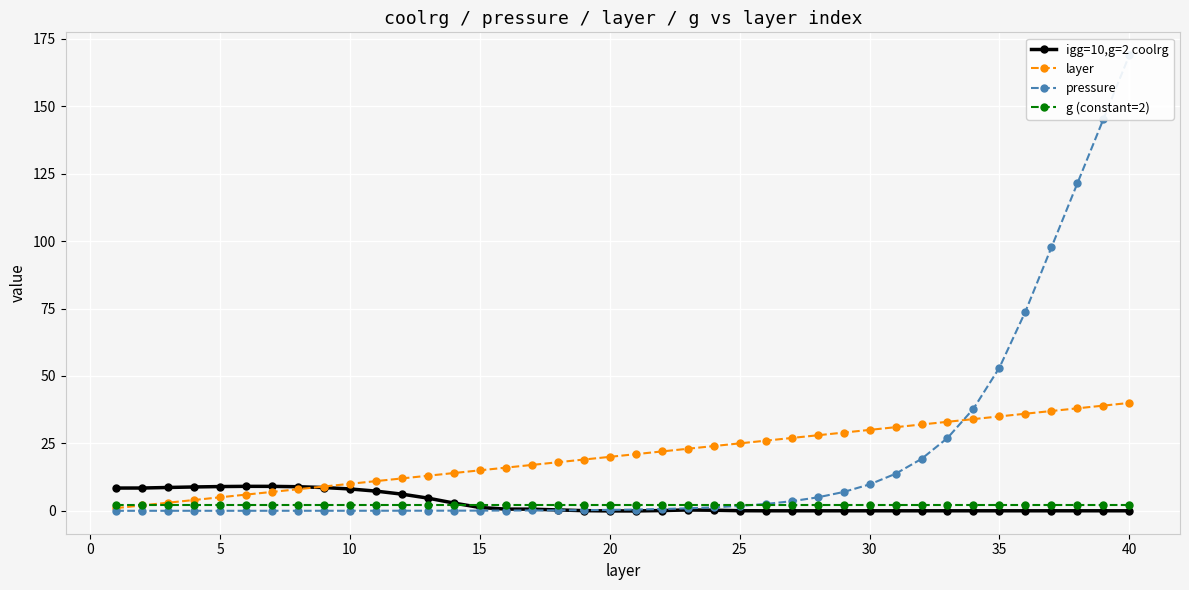

What is the average value of the layer series?

20.5